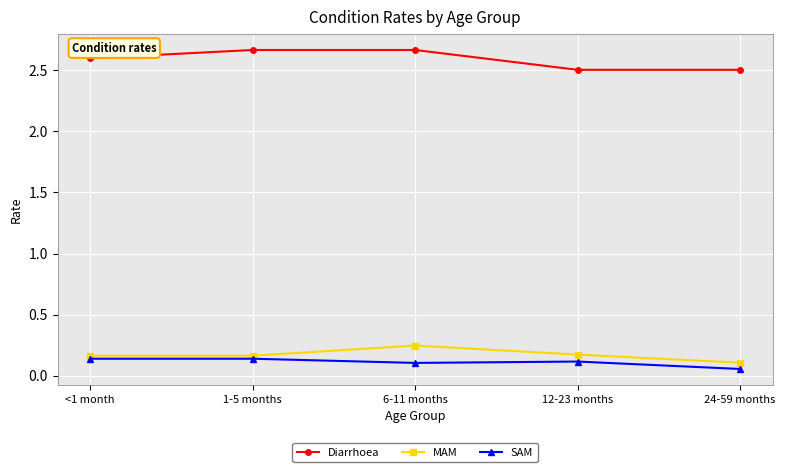

What is the spread (max minus min) of values at 1-5 months?

2.5